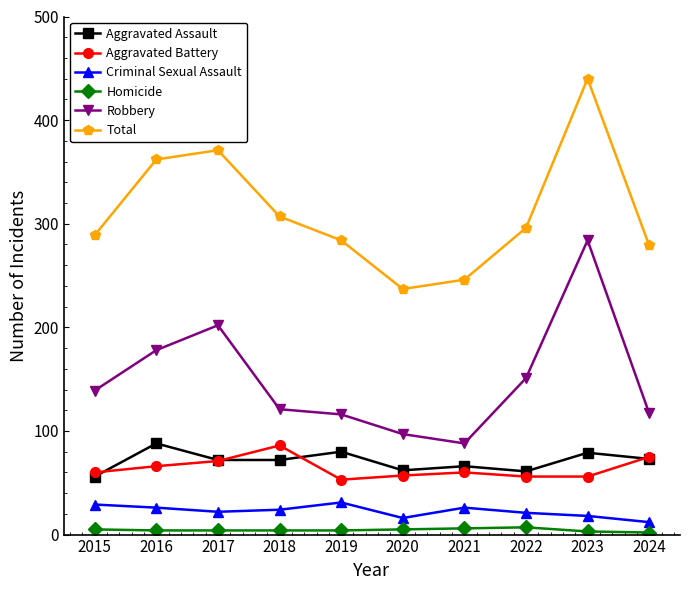

At which category is the sum across all series the highest?

2023